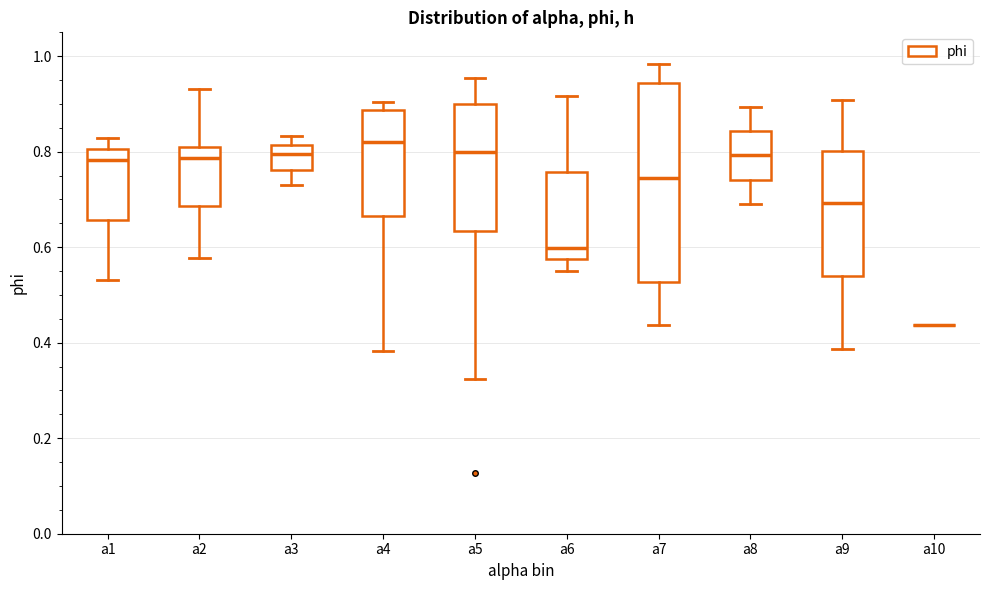

Reading left to right, transcribe this box plot: for each box, give where its median line is, the range the box spans, and where its two whiskers end, as read against the y-axis. The values are not printed on the chart, so give them approximately, as read against the axis.

a1: median 0.78, box 0.66 to 0.80, whiskers 0.54 to 0.82
a2: median 0.78, box 0.68 to 0.80, whiskers 0.58 to 0.94
a3: median 0.80, box 0.76 to 0.82, whiskers 0.72 to 0.84
a4: median 0.82, box 0.66 to 0.88, whiskers 0.38 to 0.90
a5: median 0.80, box 0.64 to 0.90, whiskers 0.32 to 0.96
a6: median 0.60, box 0.58 to 0.76, whiskers 0.56 to 0.92
a7: median 0.74, box 0.52 to 0.94, whiskers 0.44 to 0.98
a8: median 0.80, box 0.74 to 0.84, whiskers 0.70 to 0.90
a9: median 0.70, box 0.54 to 0.80, whiskers 0.38 to 0.90
a10: box collapsed to a line at 0.44, whiskers 0.44 to 0.44